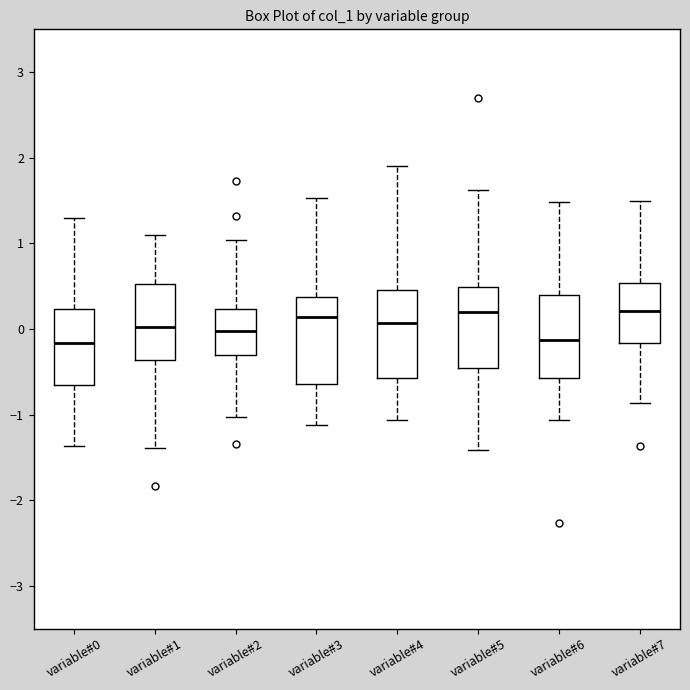

Reading left to right, transcribe this box plot: for each box, give where its median line is, the range the box spans, and where its two whiskers end, as read against the y-axis. The values are not printed on the chart, so give them approximately, as read against the axis.

variable#0: median -0.2, box -0.7 to 0.2, whiskers -1.4 to 1.3
variable#1: median 0.0, box -0.4 to 0.5, whiskers -1.4 to 1.1
variable#2: median 0.0, box -0.3 to 0.2, whiskers -1.0 to 1.0
variable#3: median 0.1, box -0.6 to 0.4, whiskers -1.1 to 1.5
variable#4: median 0.1, box -0.6 to 0.5, whiskers -1.1 to 1.9
variable#5: median 0.2, box -0.5 to 0.5, whiskers -1.4 to 1.6
variable#6: median -0.1, box -0.6 to 0.4, whiskers -1.1 to 1.5
variable#7: median 0.2, box -0.2 to 0.5, whiskers -0.9 to 1.5